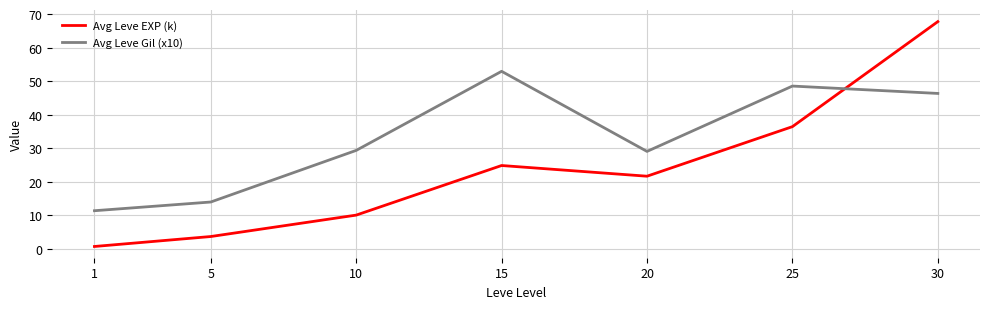

Rank the series by their maximum value, from highest to lowest.

Avg Leve EXP (k), Avg Leve Gil (x10)